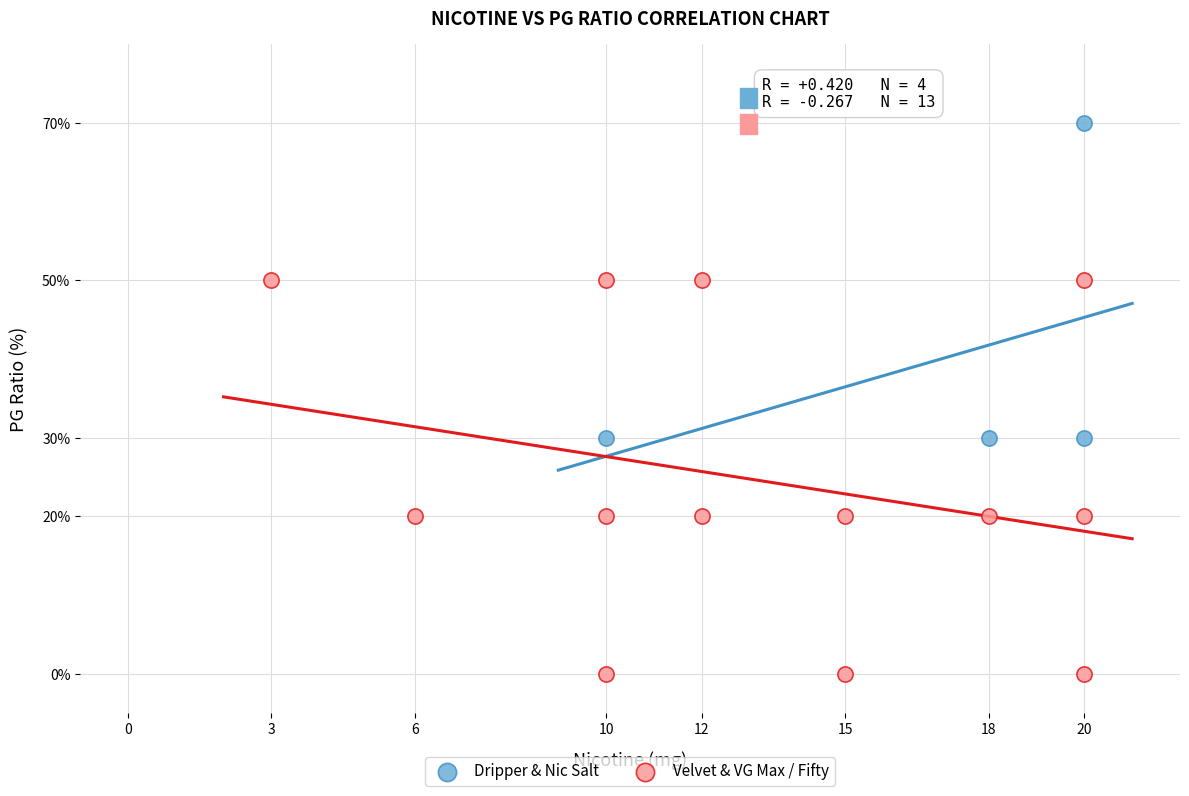

Which series has the widest spread of Y values?

Velvet & VG Max / Fifty